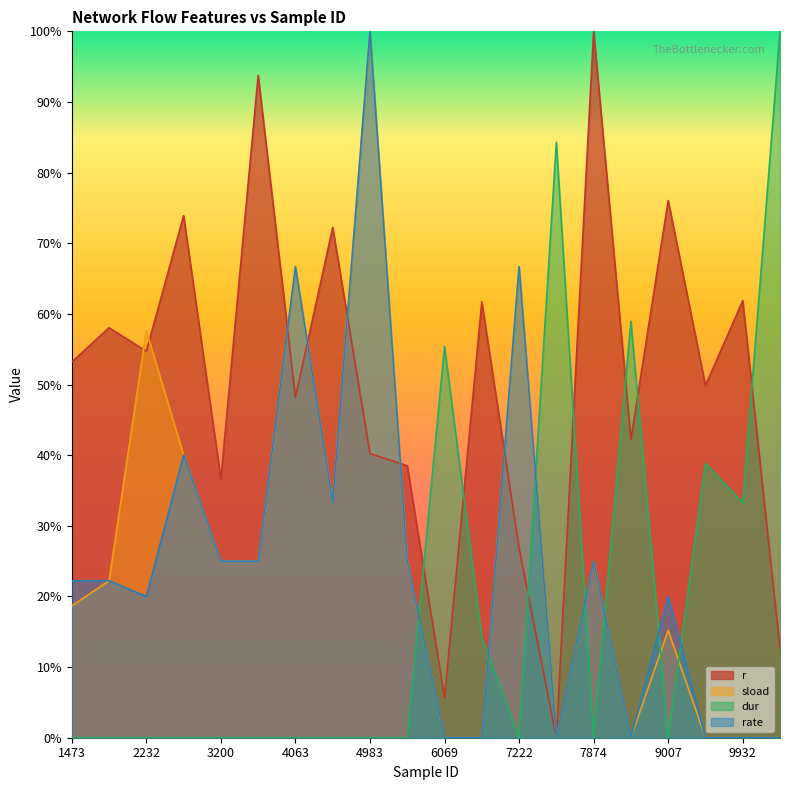

Rank the categories by sload value from lowest to highest.

10207, 8936, 9325, 9932, 6069, 7284, 6317, 9007, 1473, 2107, 3200, 3343, 5681, 7874, 4218, 2945, 2232, 4063, 7222, 4983